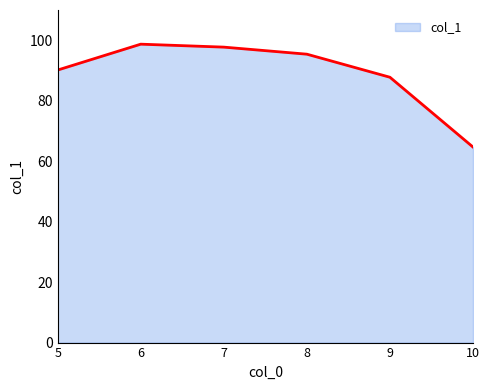

True or false: the data shows 90.1 at 5.

True